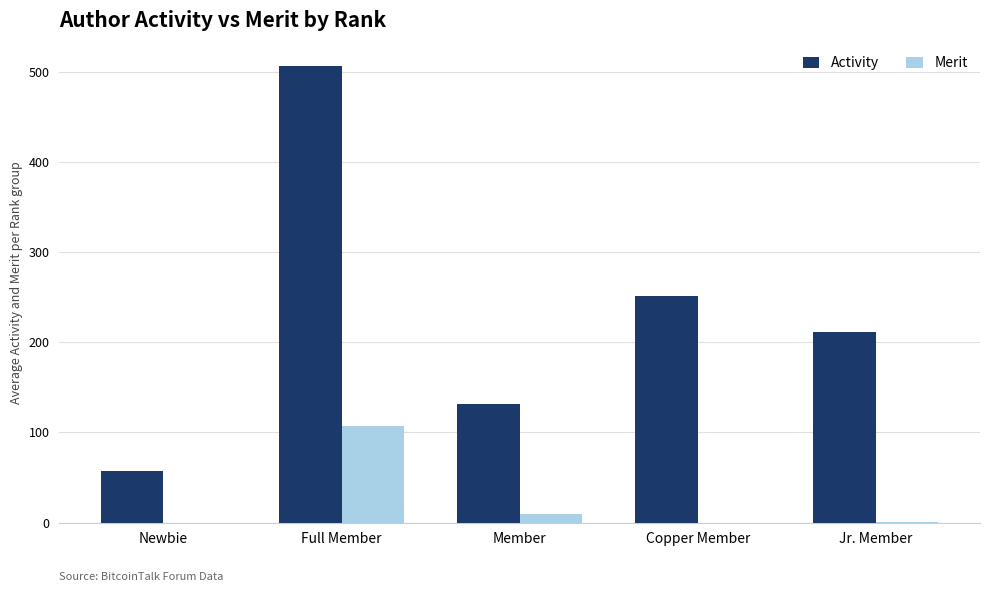

True or false: Activity has a value of 324.5 at Jr. Member.

False